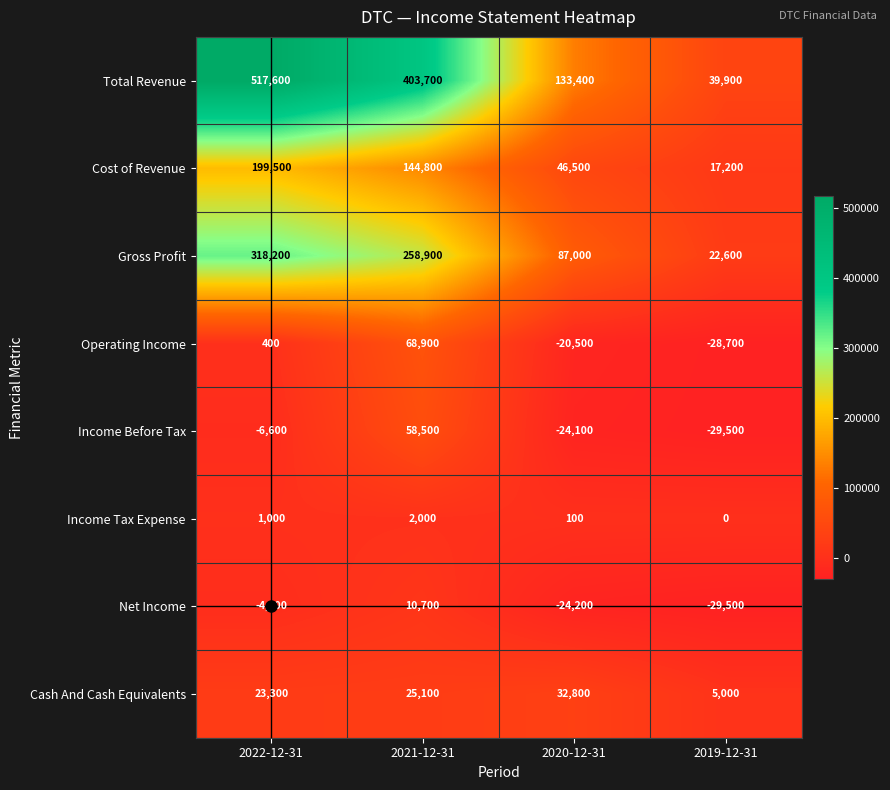

Is it true that Cost of Revenue equals 116338 at 2022-12-31?

False